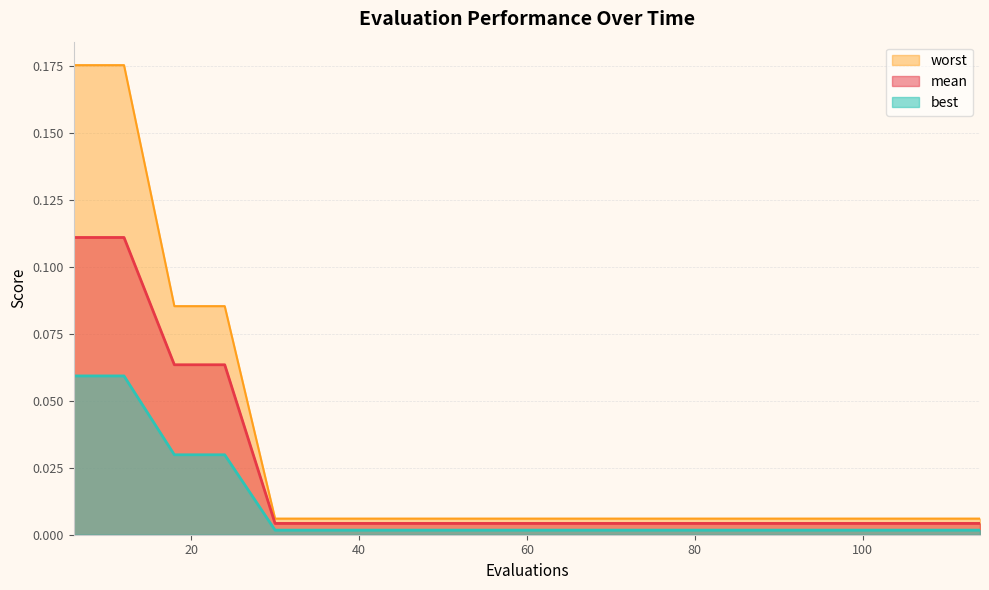

True or false: mean has a value of 0.0 at 42.

True